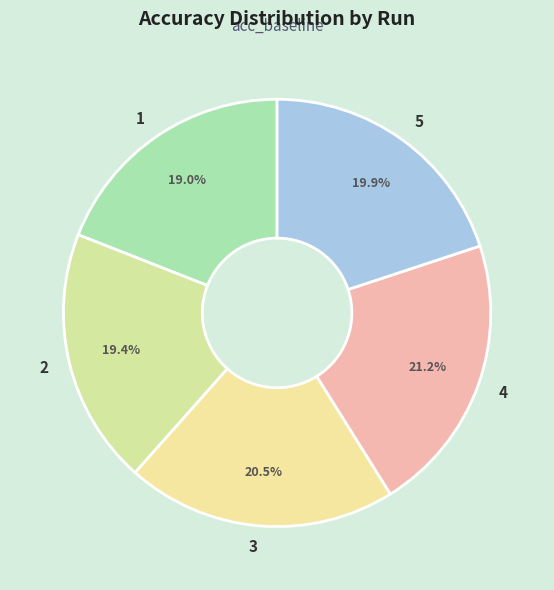

Which slice is the largest?

4